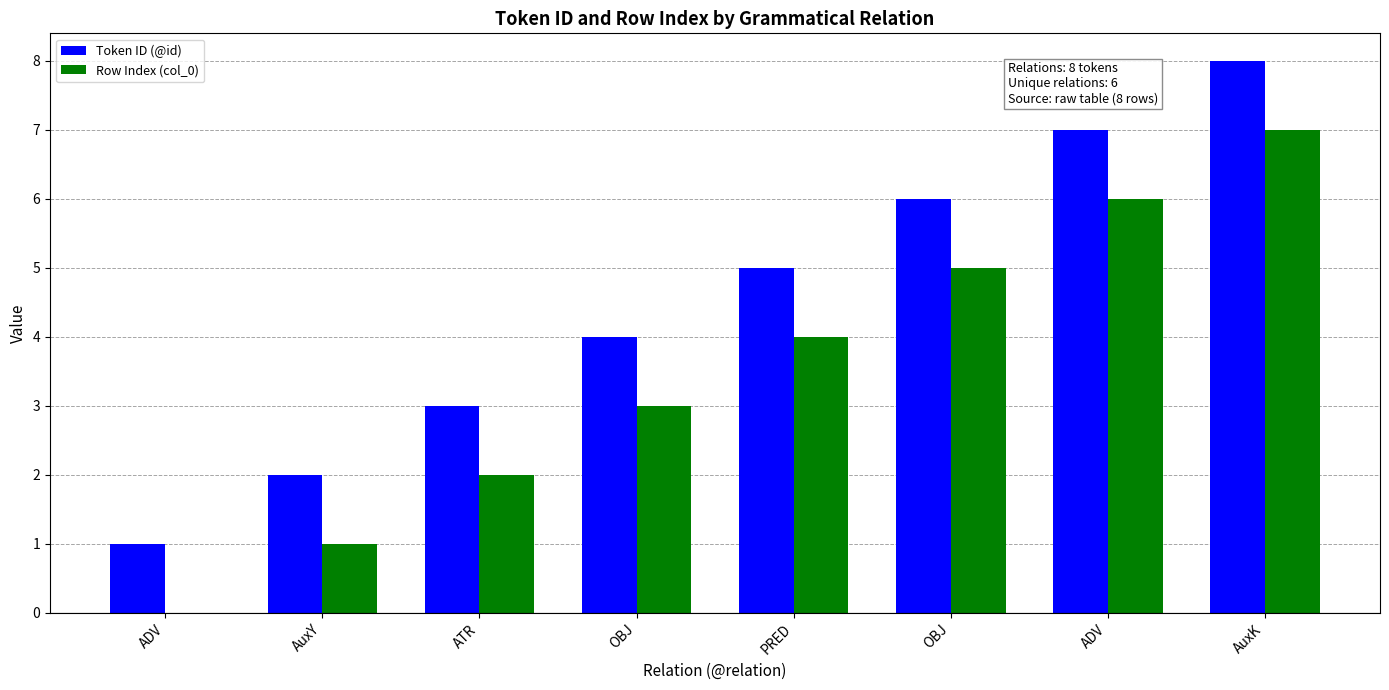

At which label is Token ID (@id) closest to 4?

OBJ